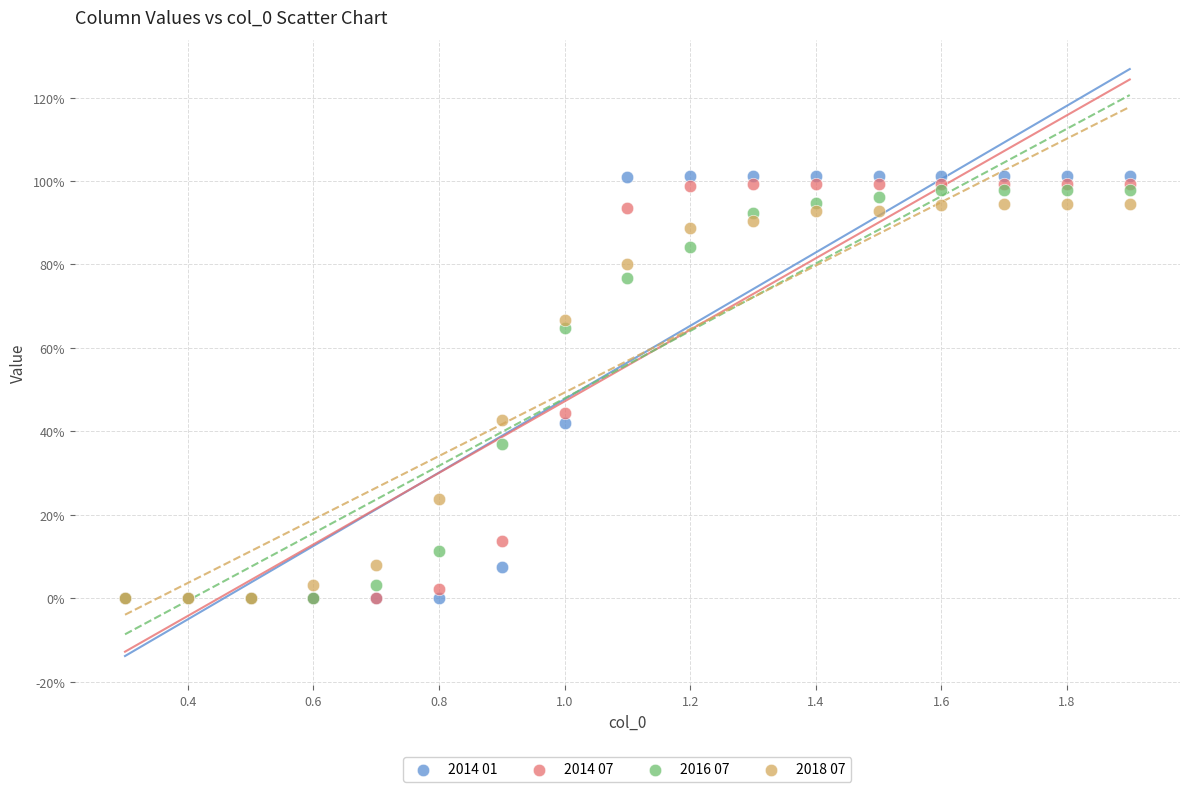

What are all the series names shown in the legend?

2014 01, 2014 07, 2016 07, 2018 07